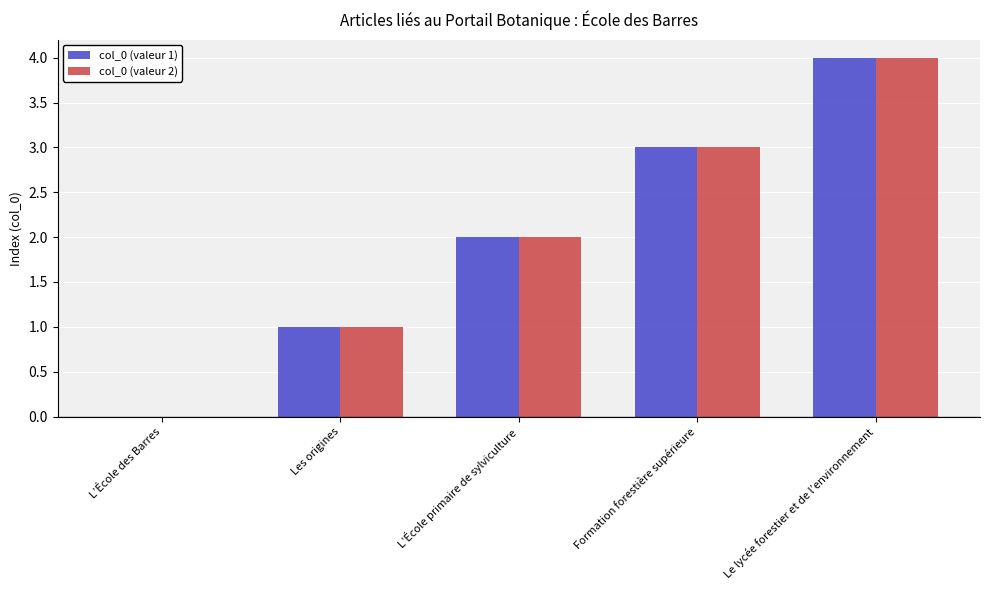

How many groups of bars are there?

5